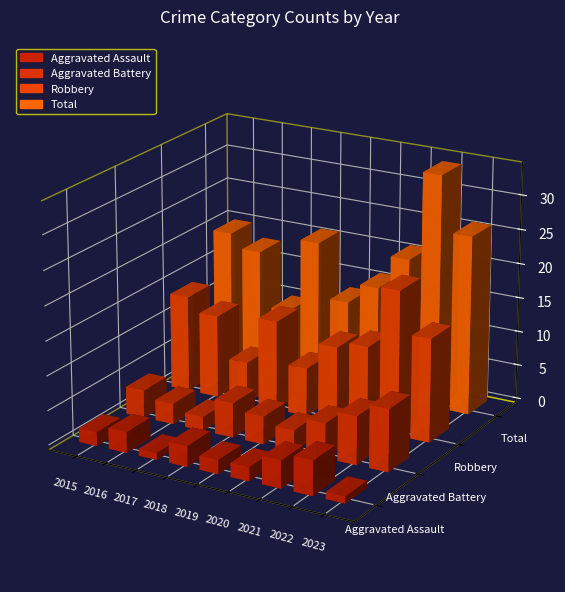

Reading left to right, what are all the values shown in this chart?

Aggravated Assault: 2	3	1	3	2	2	4	5	1
Aggravated Battery: 4	3	2	5	4	3	5	7	9
Robbery: 14	12	6	13	7	11	12	21	15
Total: 20	18	10	21	13	16	21	34	26